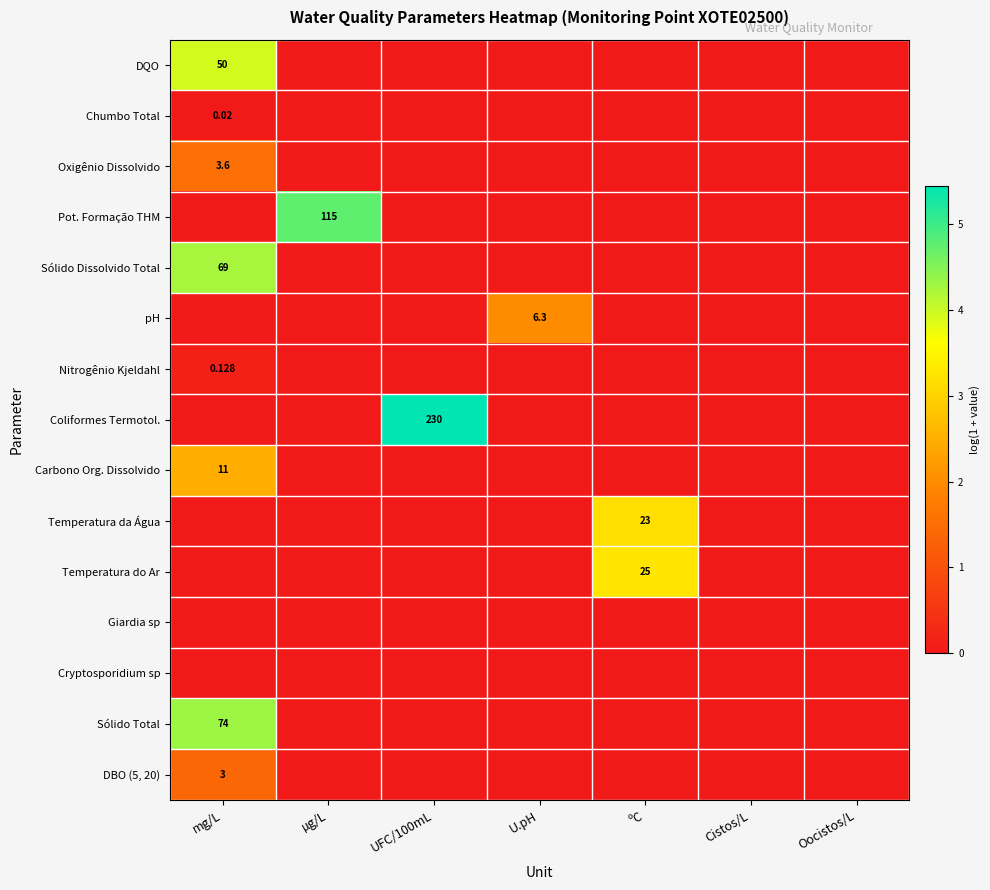

At which label is Giardia sp closest to 0?

mg/L